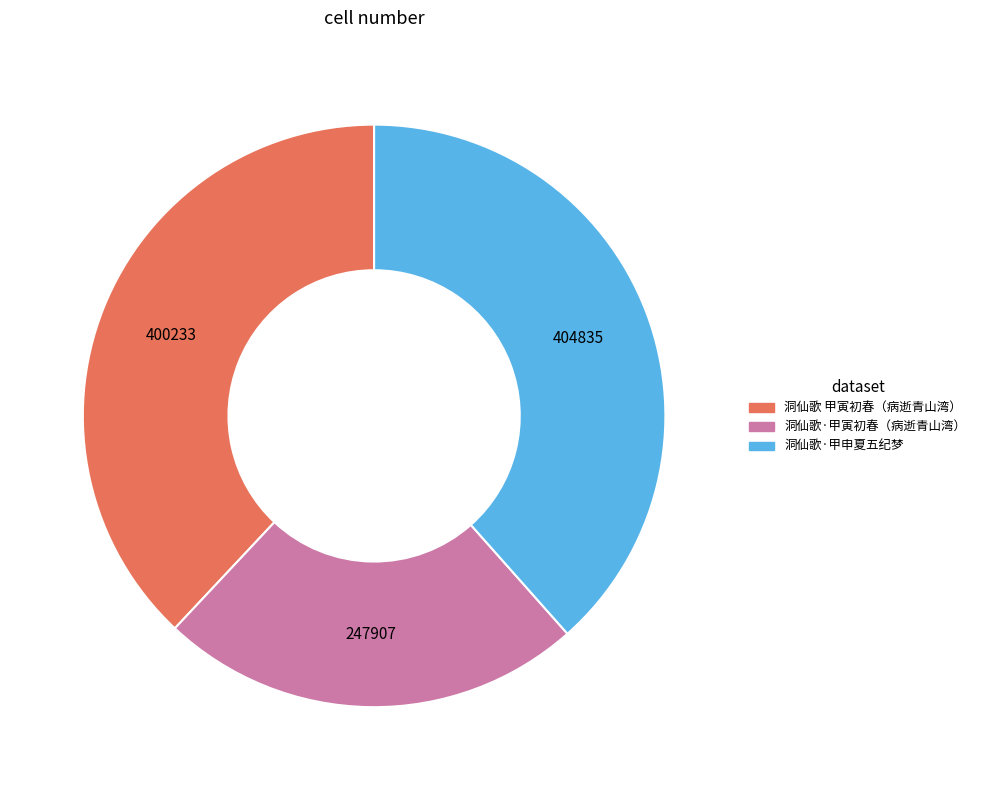

Does any single category account for the majority?

No